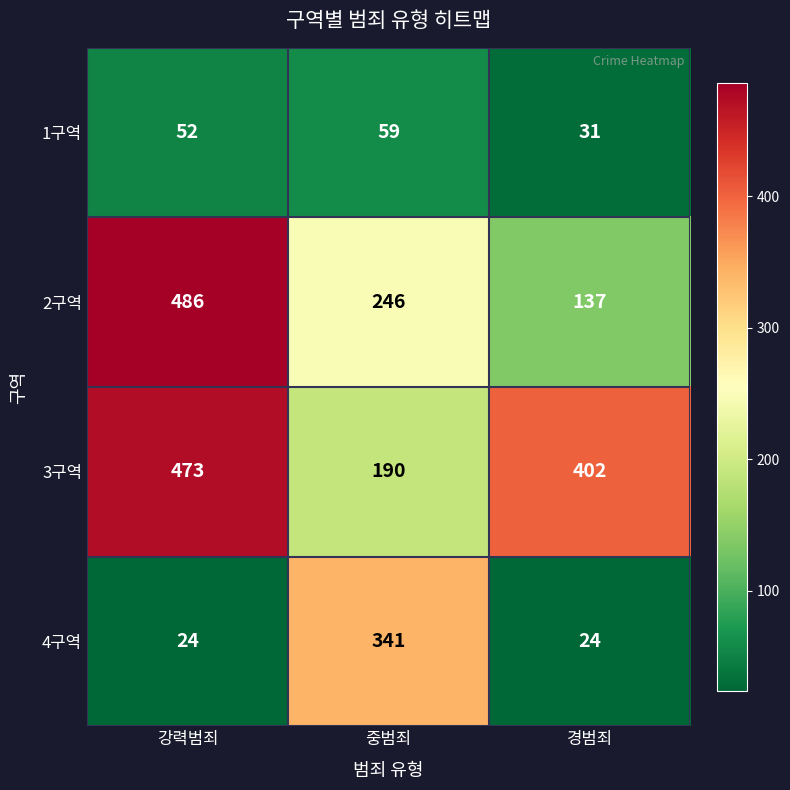

What is the minimum value shown in the chart?

24